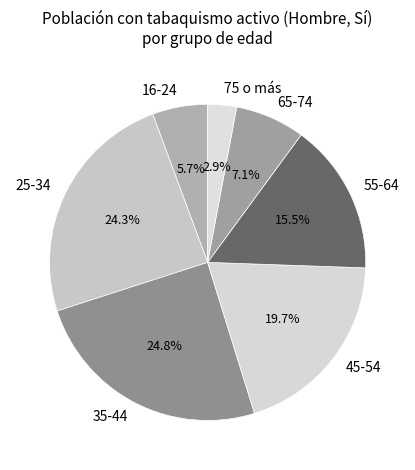

What percentage is NOT represented by 25-34?

75.7%